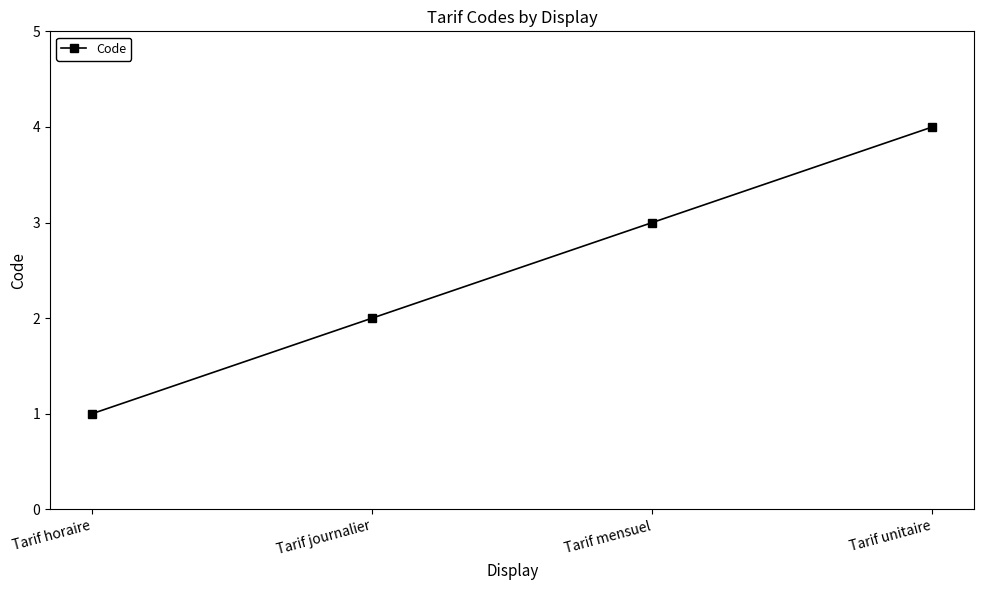

What is the sum of the values at Tarif journalier and Tarif unitaire?

6